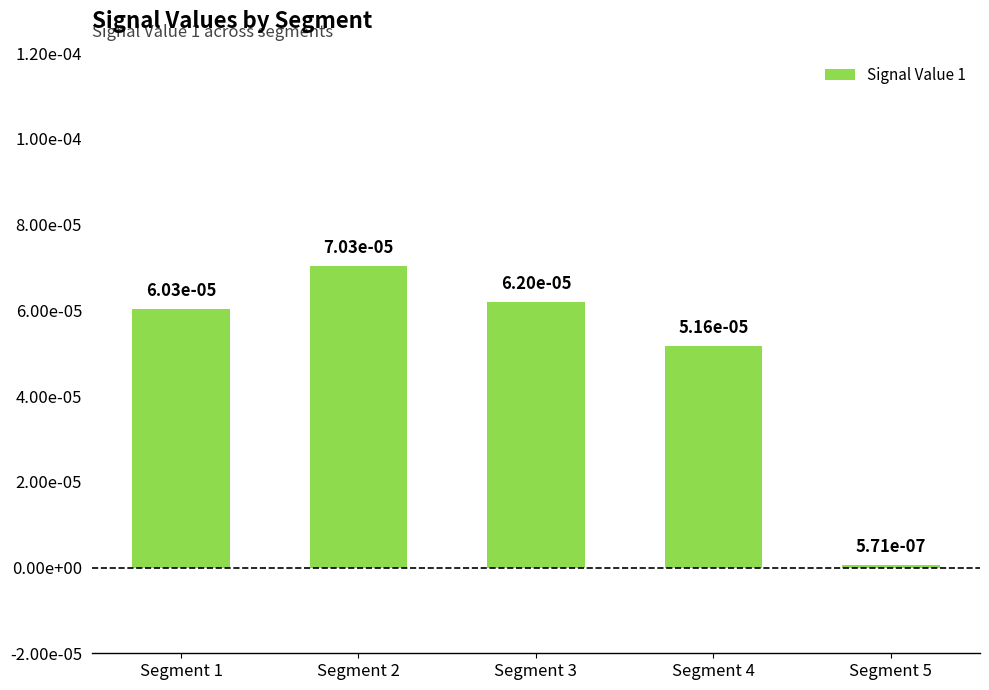

Are the bars horizontal?

No